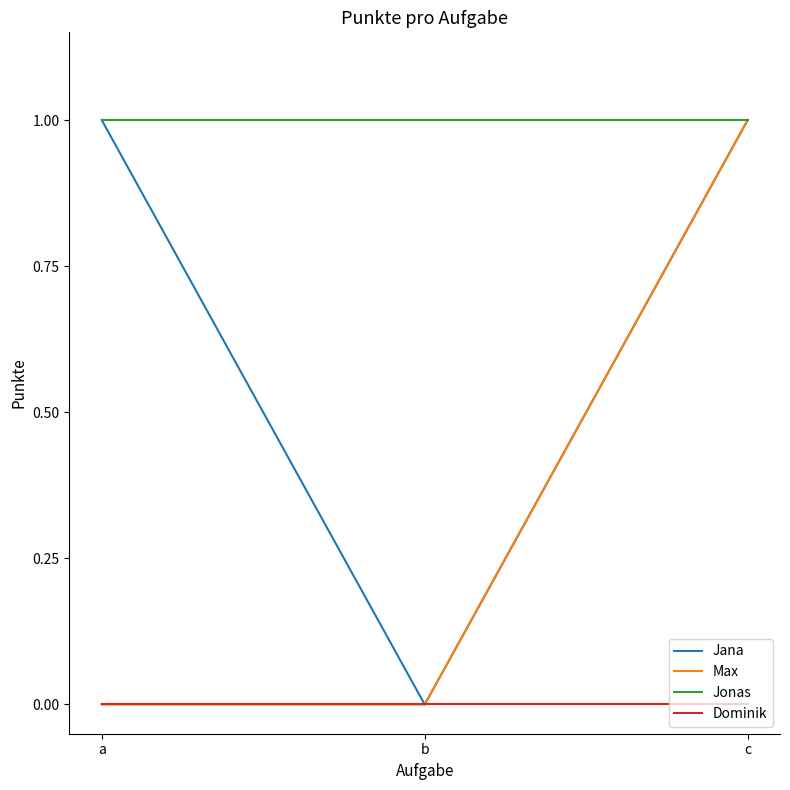

Is it true that Jana equals 1 at b?

False